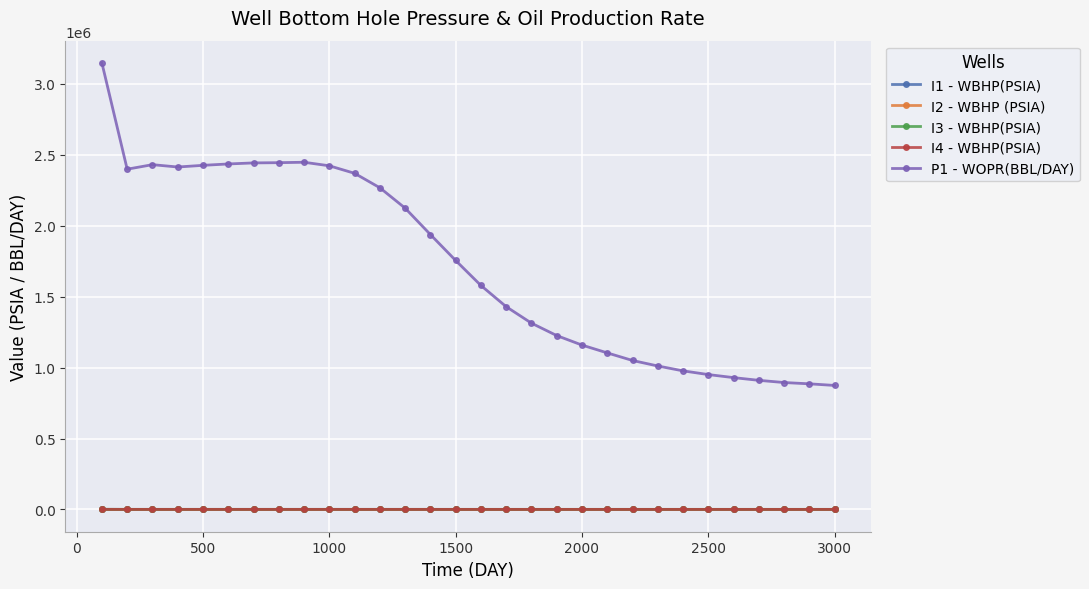

At how many categories does at least one series exceed 785346?

30